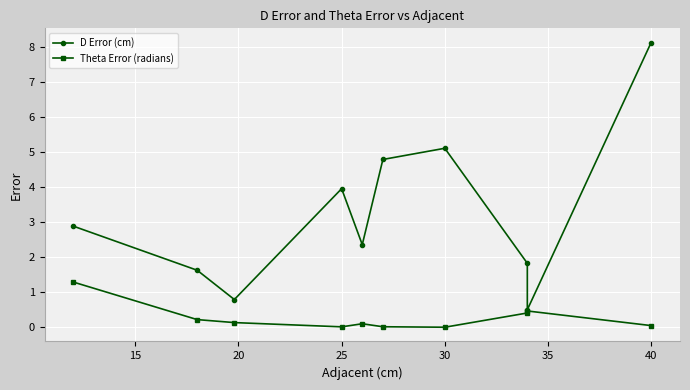

What is the highest value of the D Error (cm) series?

8.1